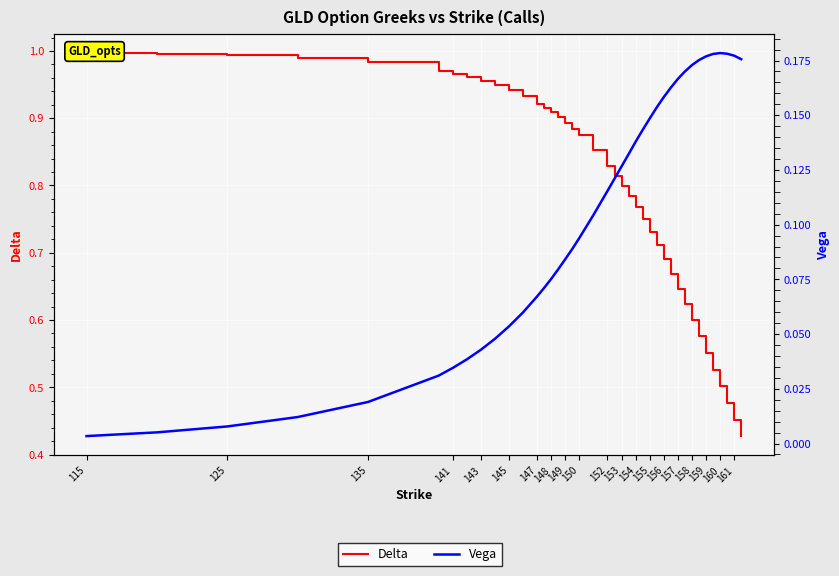

True or false: Vega and Delta cross at least once.

False